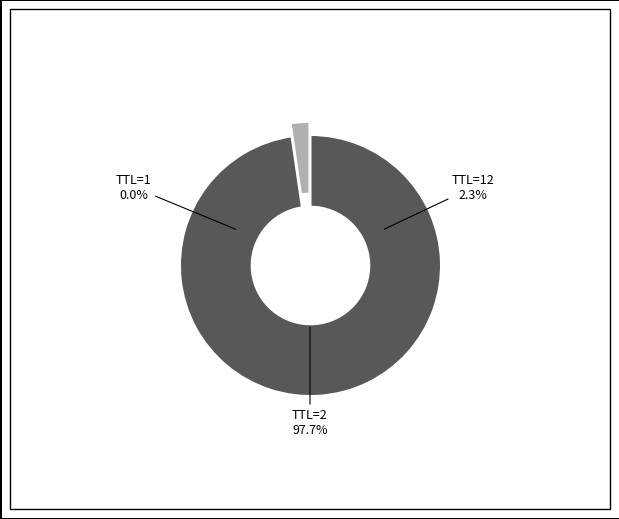

What portion of the pie excludes TTL=1?

100.0%